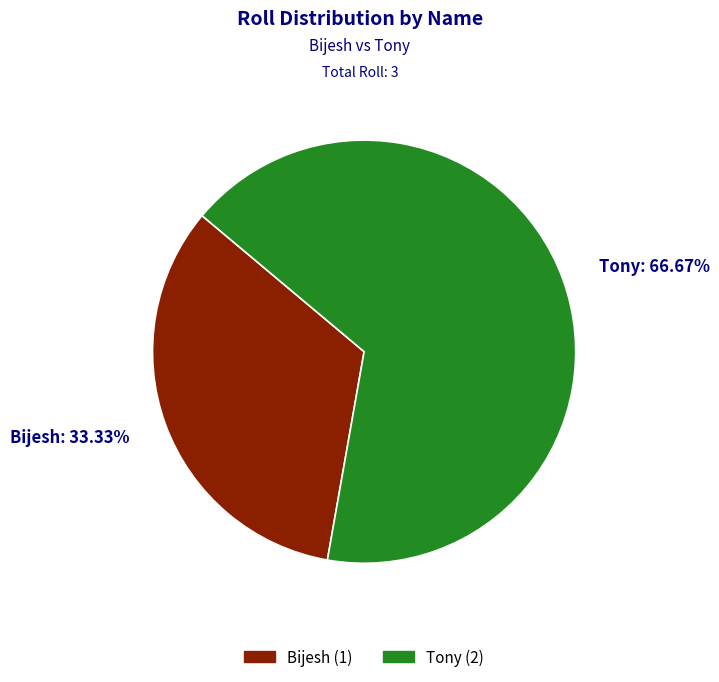

Between Tony and Bijesh, which is larger?

Tony